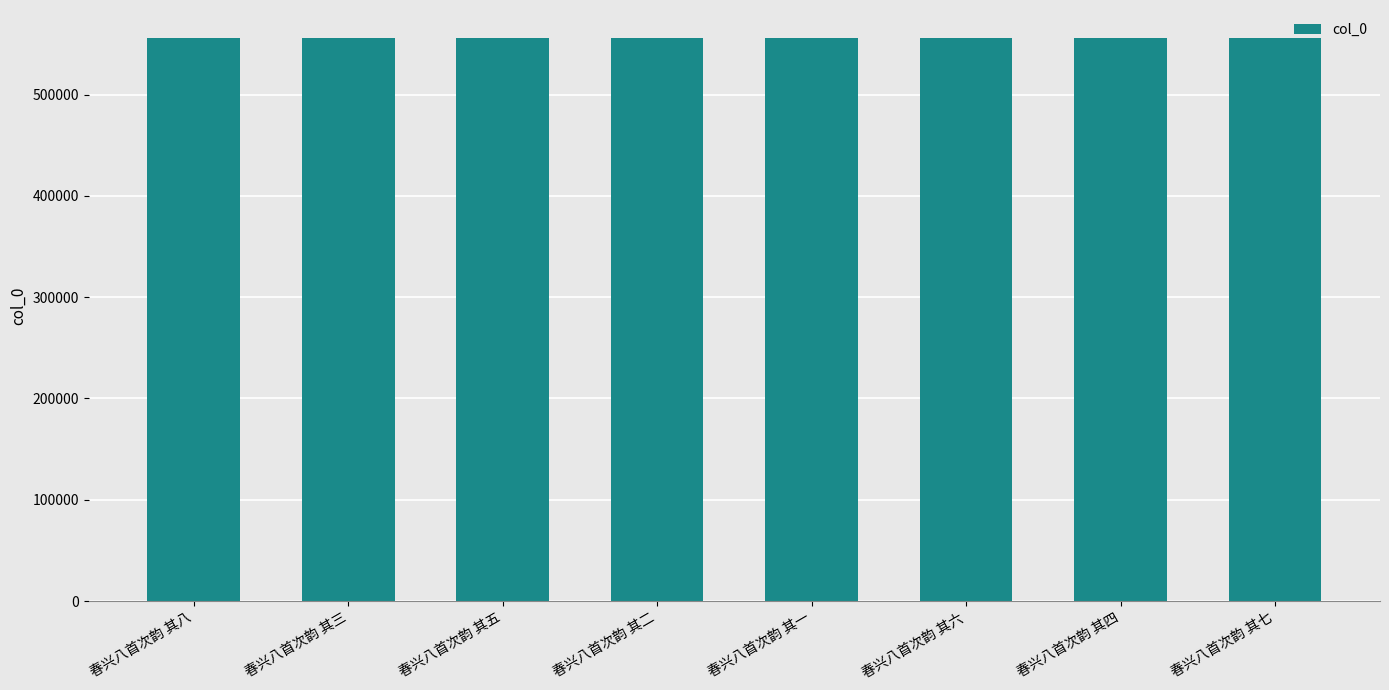

Is it true that the value at 春兴八首次韵 其四 is 324259?

False